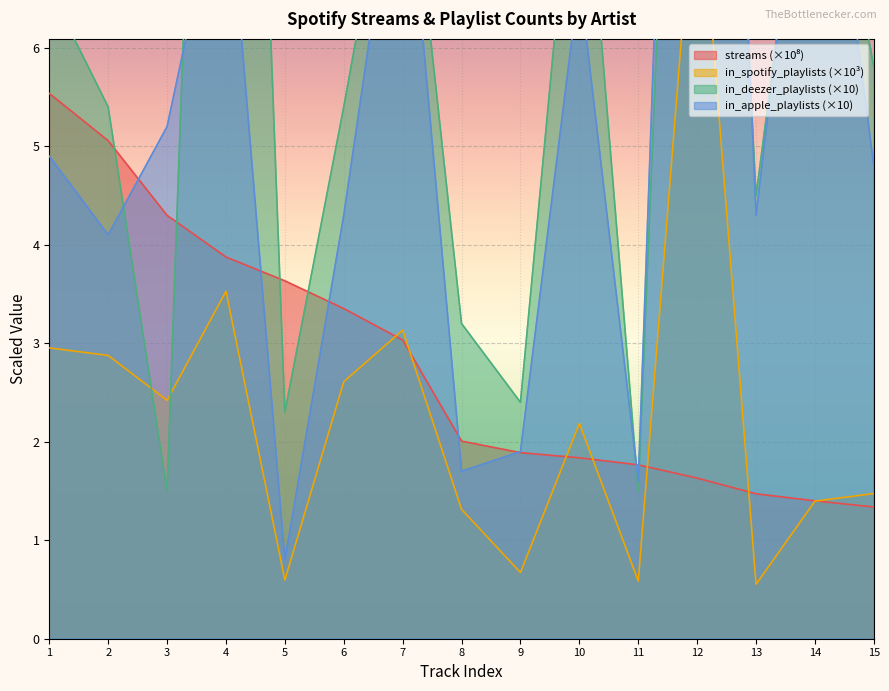

Reading left to right, extract all data points from this chart.

streams: 5.5	5.1	4.3	3.9	3.6	3.4	3.0	2.0	1.9	1.8	1.8	1.6	1.5	1.4	1.3
in_spotify_playlists: 3.0	2.9	2.4	3.5	0.6	2.6	3.1	1.3	0.7	2.2	0.6	8.1	0.6	1.4	1.5
in_deezer_playlists: 6.6	5.4	1.5	18.2	2.3	5.4	8.7	3.2	2.4	8.8	1.5	16.1	4.5	9.1	5.8
in_apple_playlists: 4.9	4.1	5.2	8.0	0.8	4.3	8.4	1.7	1.9	6.7	1.6	18.3	4.3	9.4	4.8